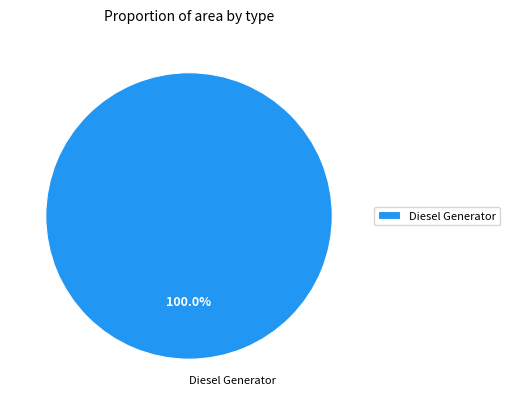

Rank the categories by value from highest to lowest.

Diesel Generator